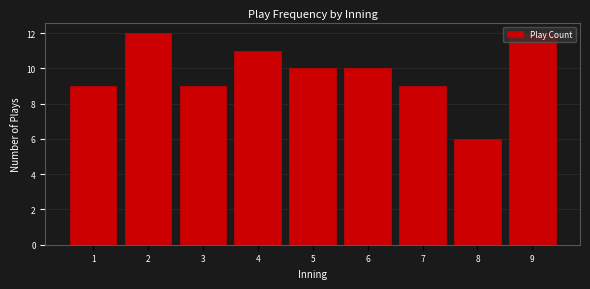

What is the value of the 1st bar from the left?

9